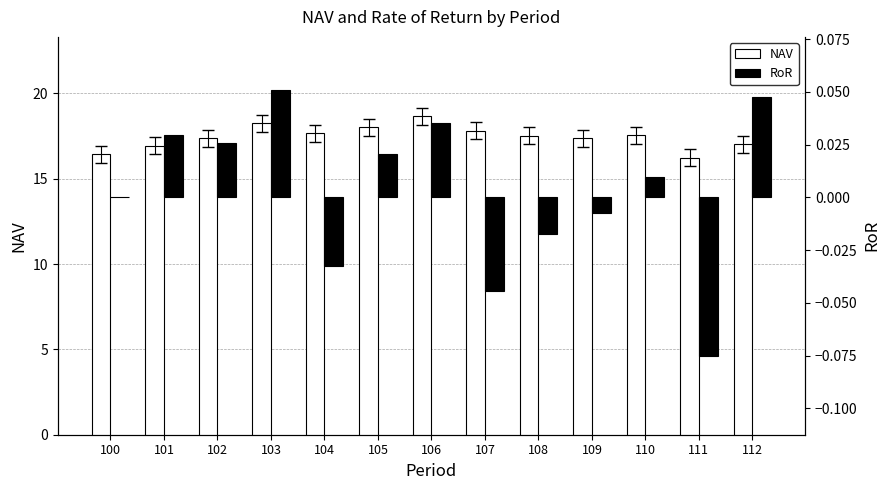

At which label is RoR closest to 0?

100